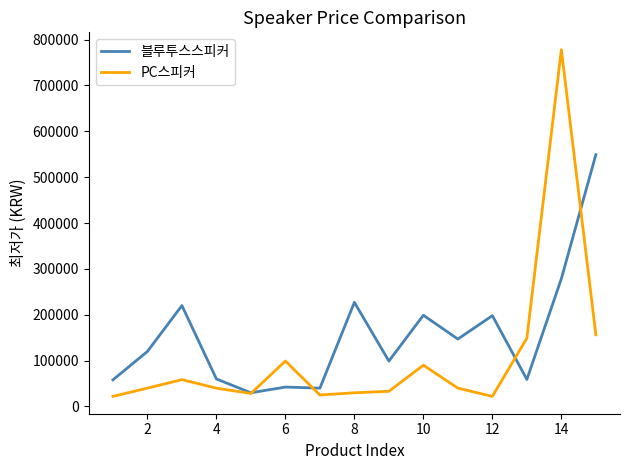

Which series has the largest total across all categories?

블루투스스피커